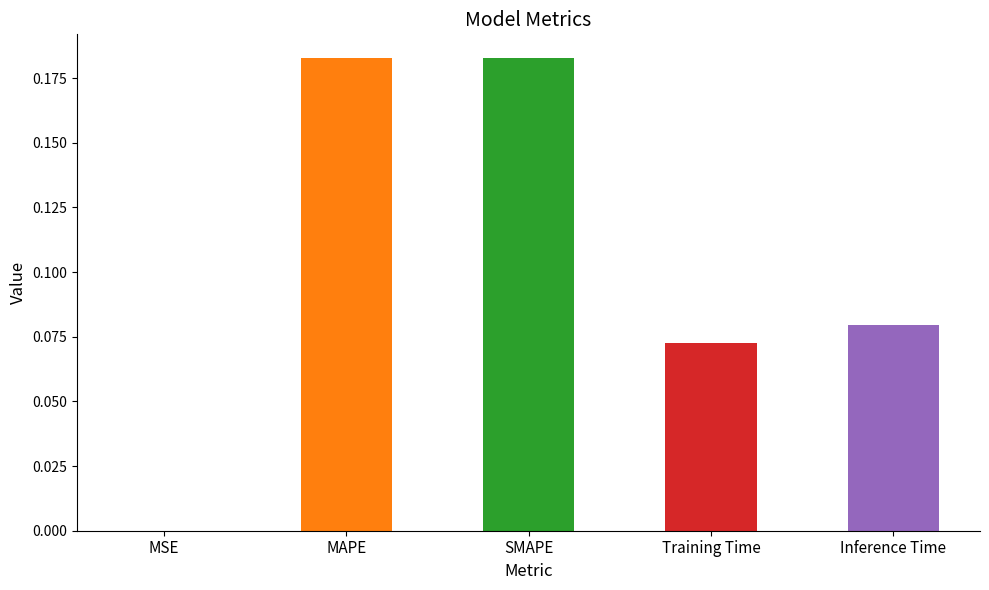

Which has a higher value, Training Time or SMAPE?

SMAPE